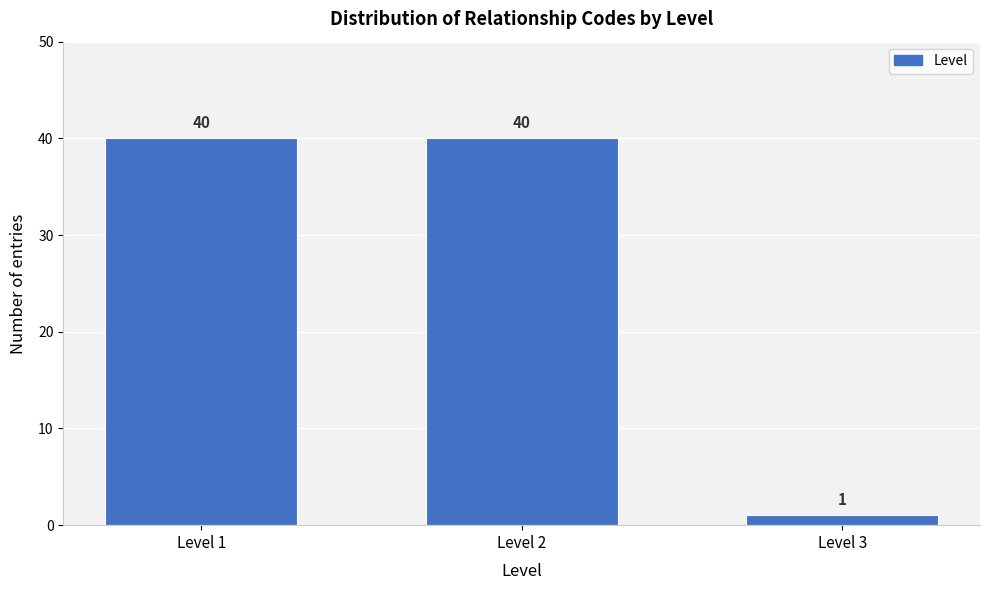

Reading left to right, transcribe all the data shown in this chart.

Level 1=40	Level 2=40	Level 3=1